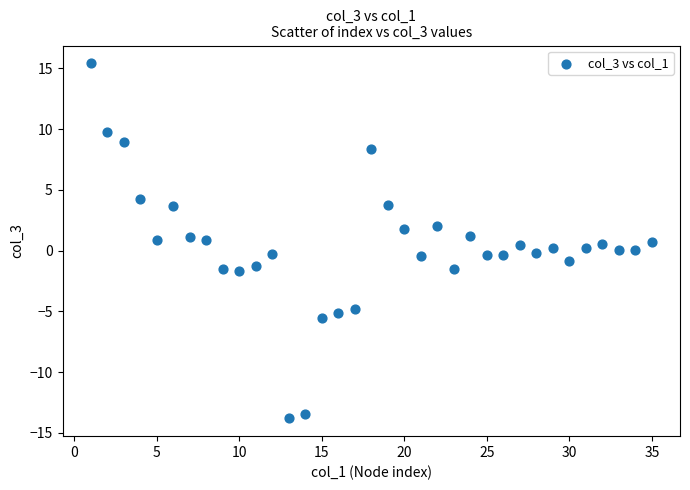

What is the range of X values (max minus min)?

34.0